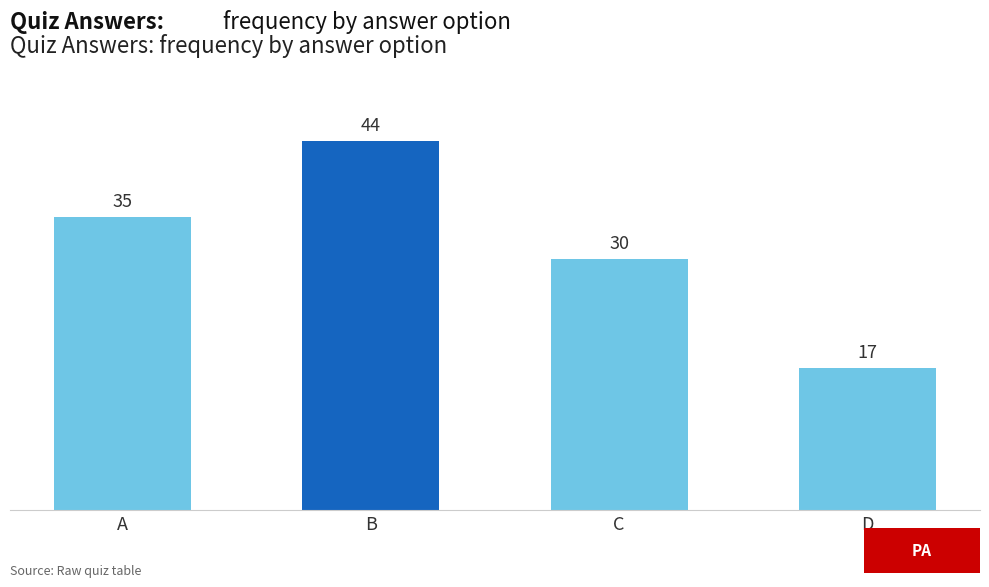

List the labels in order of value, largest first.

B, A, C, D